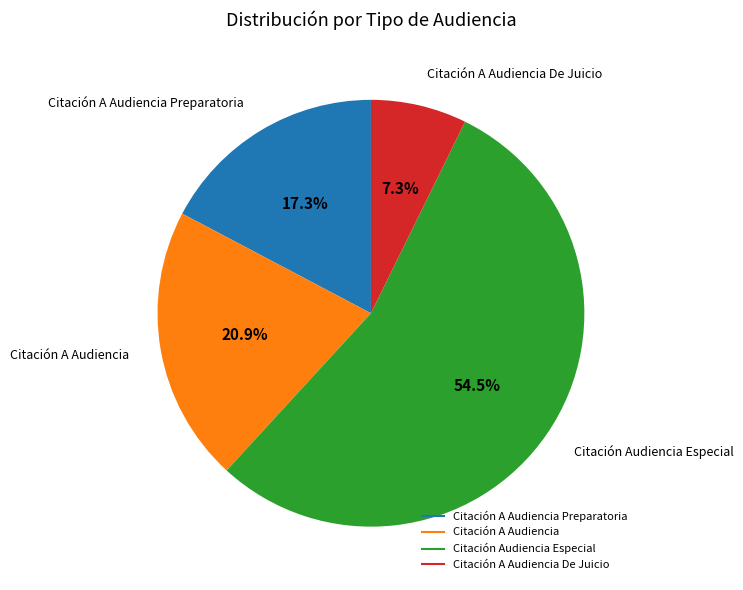

Is there any slice that represents more than half of the pie?

Yes